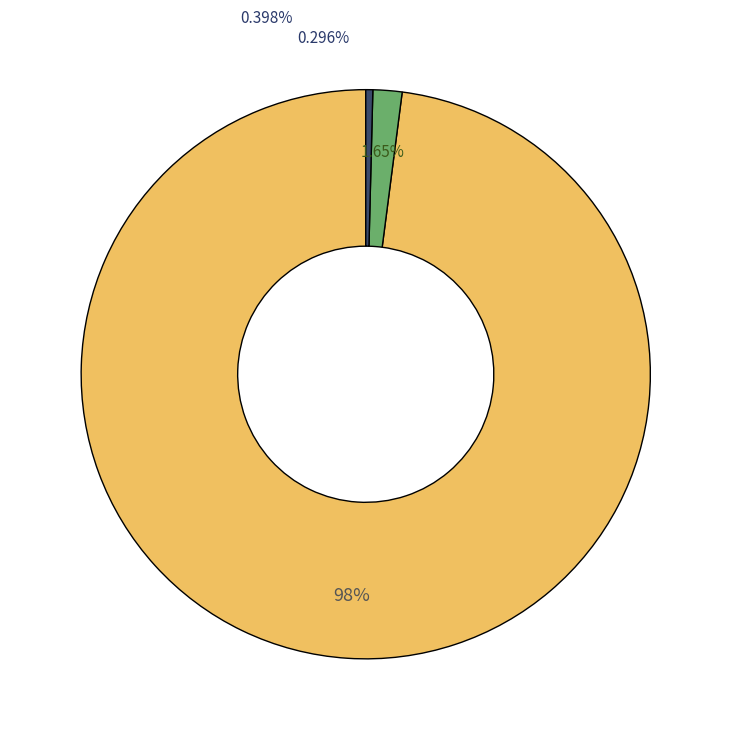

Approximately how many times larger is the value at Aggravated Assault compared to Motor Vehicle Theft?

60.5